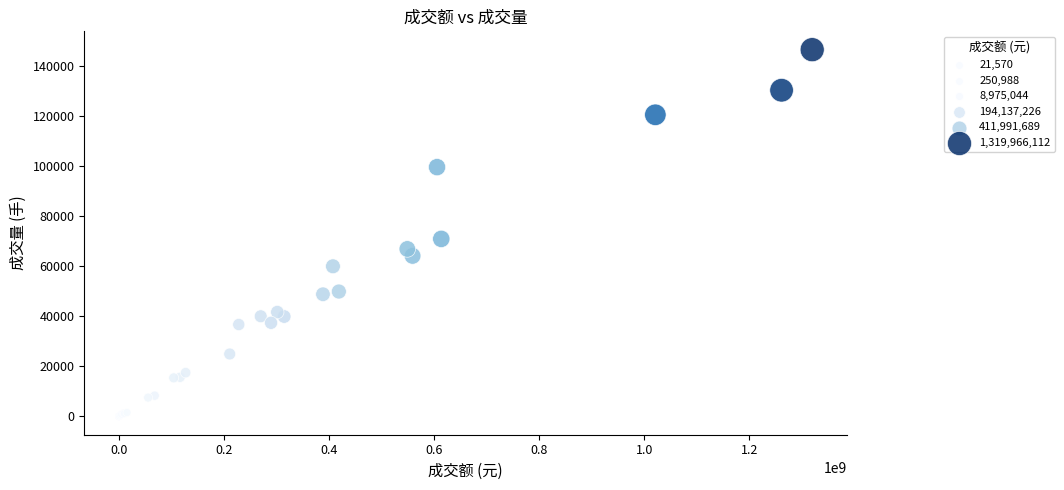

What Y value in the scatter plot is closest to 73350?

71008